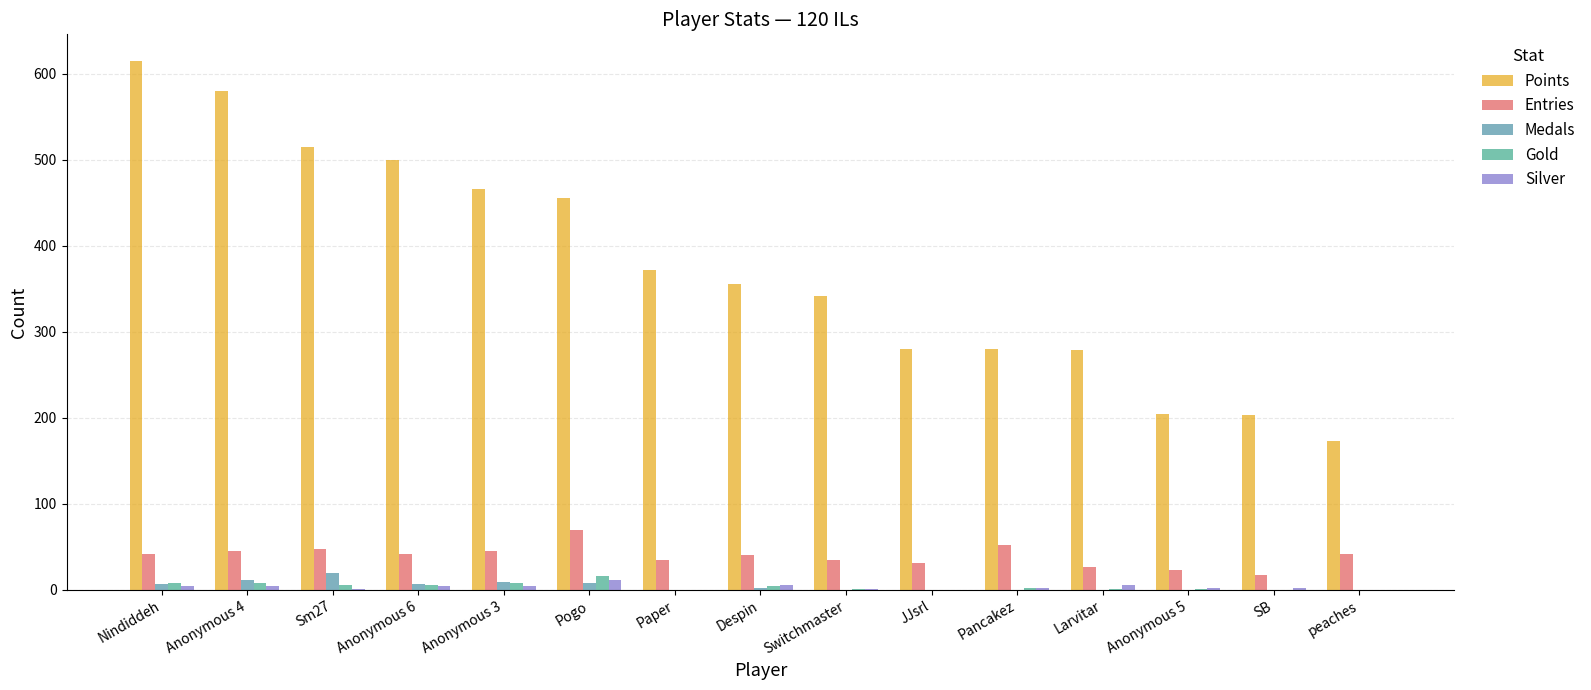

How many categories are shown in the chart?

15